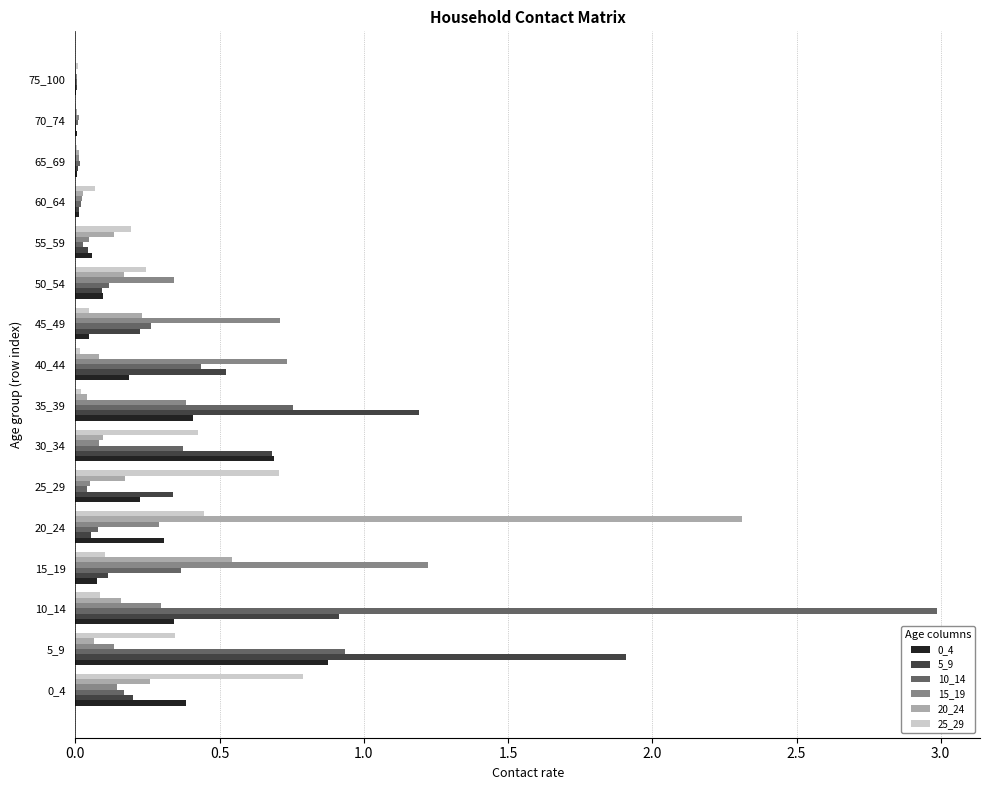

Which category has the highest value across all series?

10_14